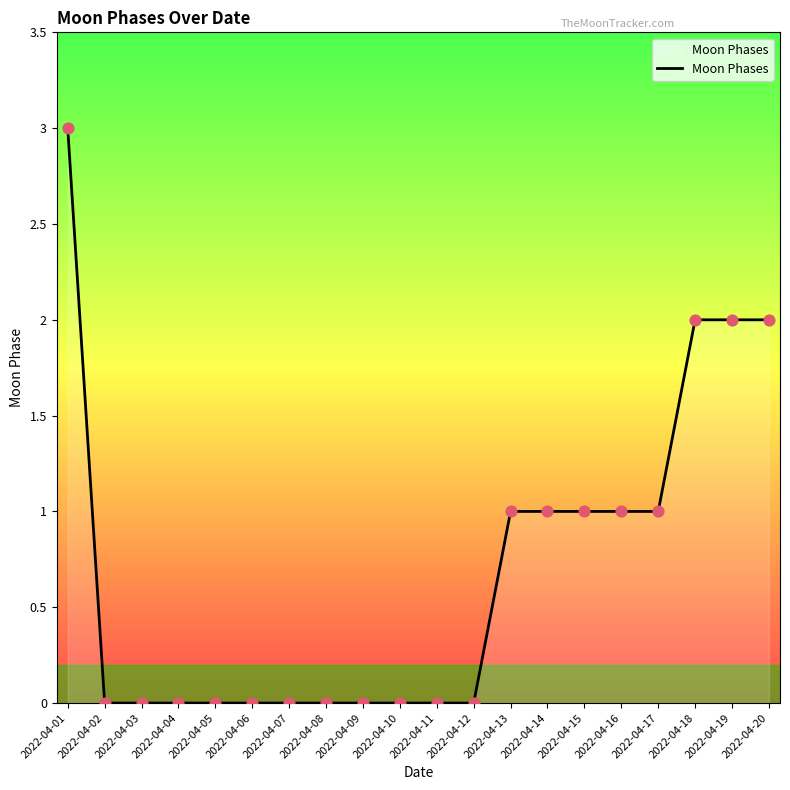

What is the change in value from 2022-04-05 to 2022-04-15?

+1